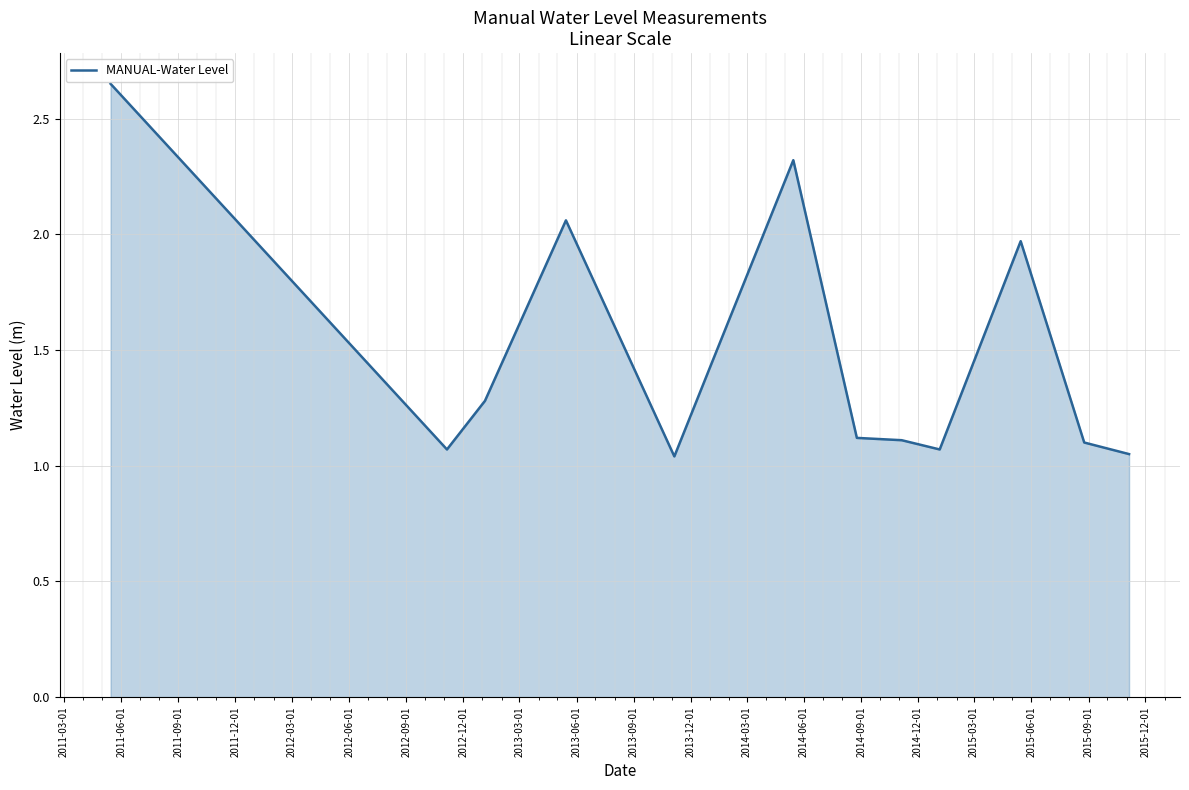

What is the difference between the maximum and minimum values?

1.6